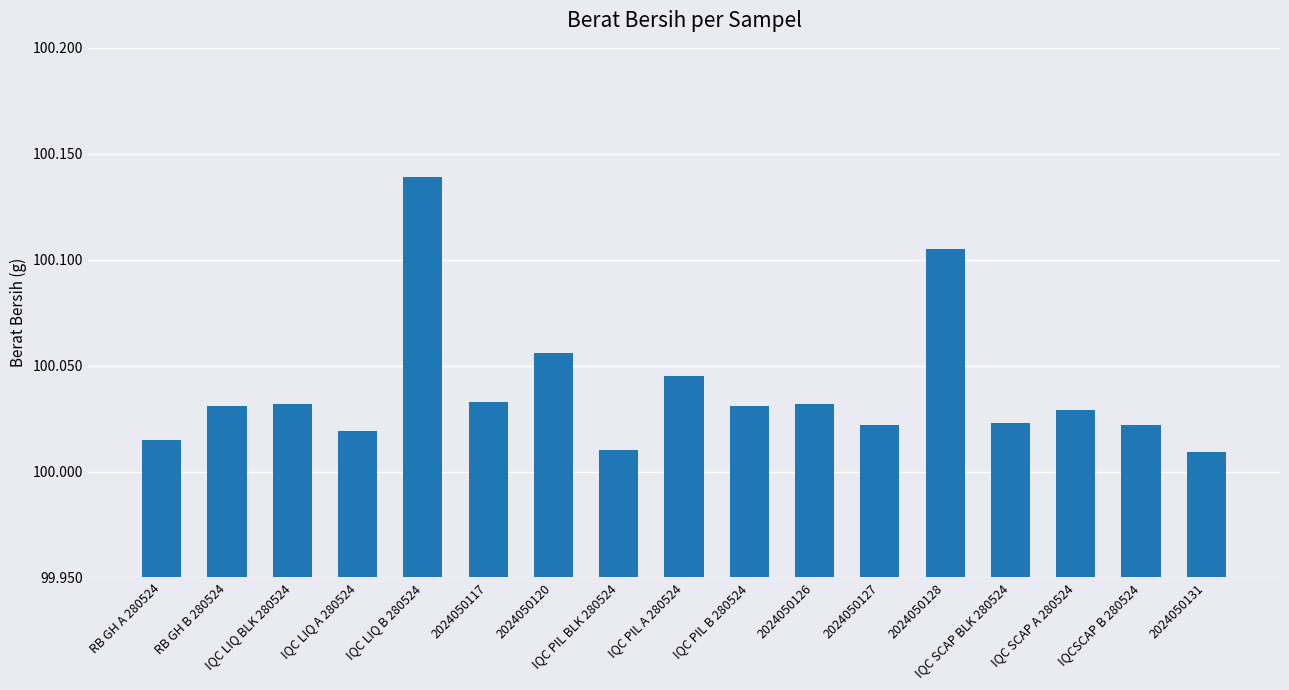

What is the label of the 3rd bar from the right?

IQC SCAP A 280524